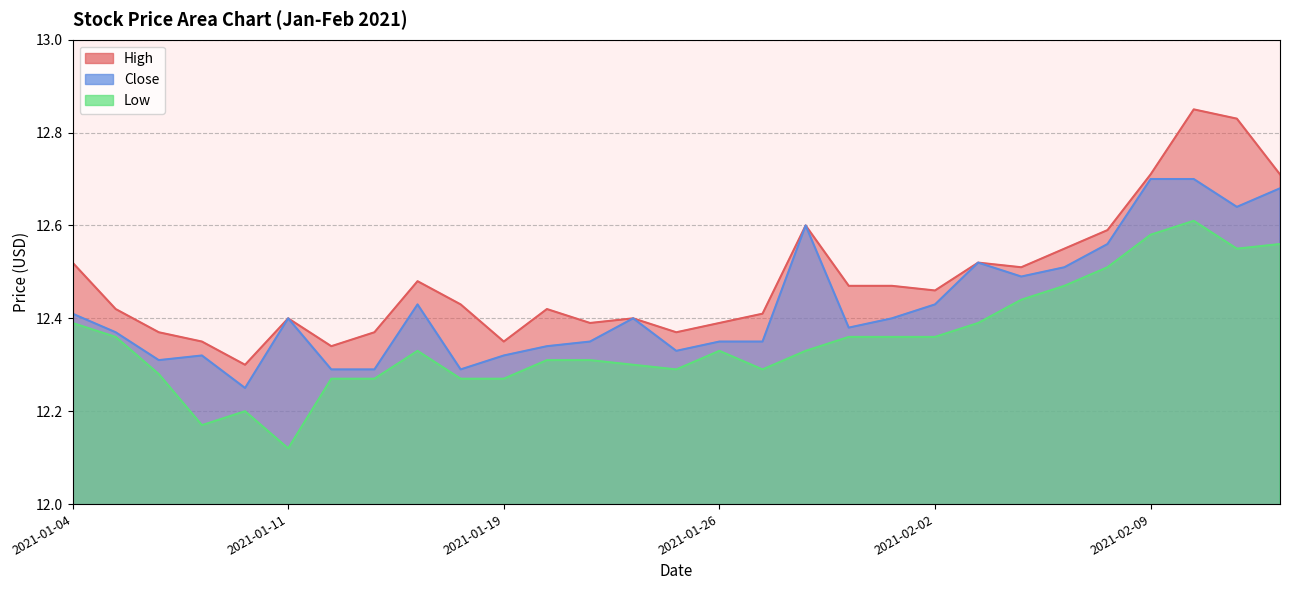

Which category has the highest value in the High series?

2021-02-10